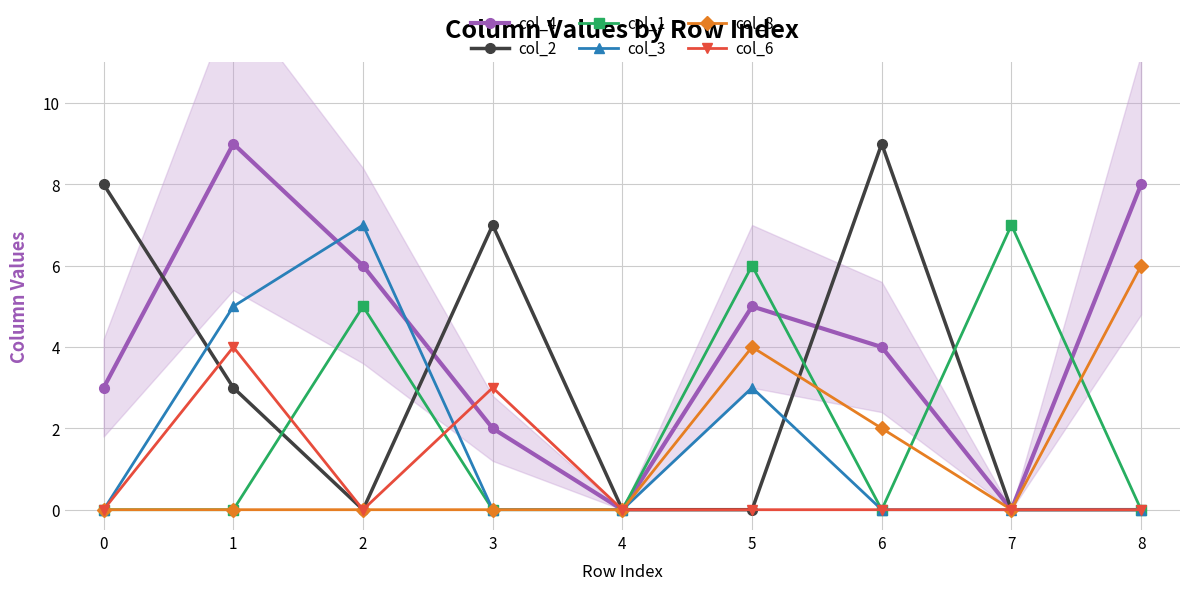

List the labels in order of col_1 value, smallest first.

0, 1, 3, 4, 6, 8, 2, 5, 7